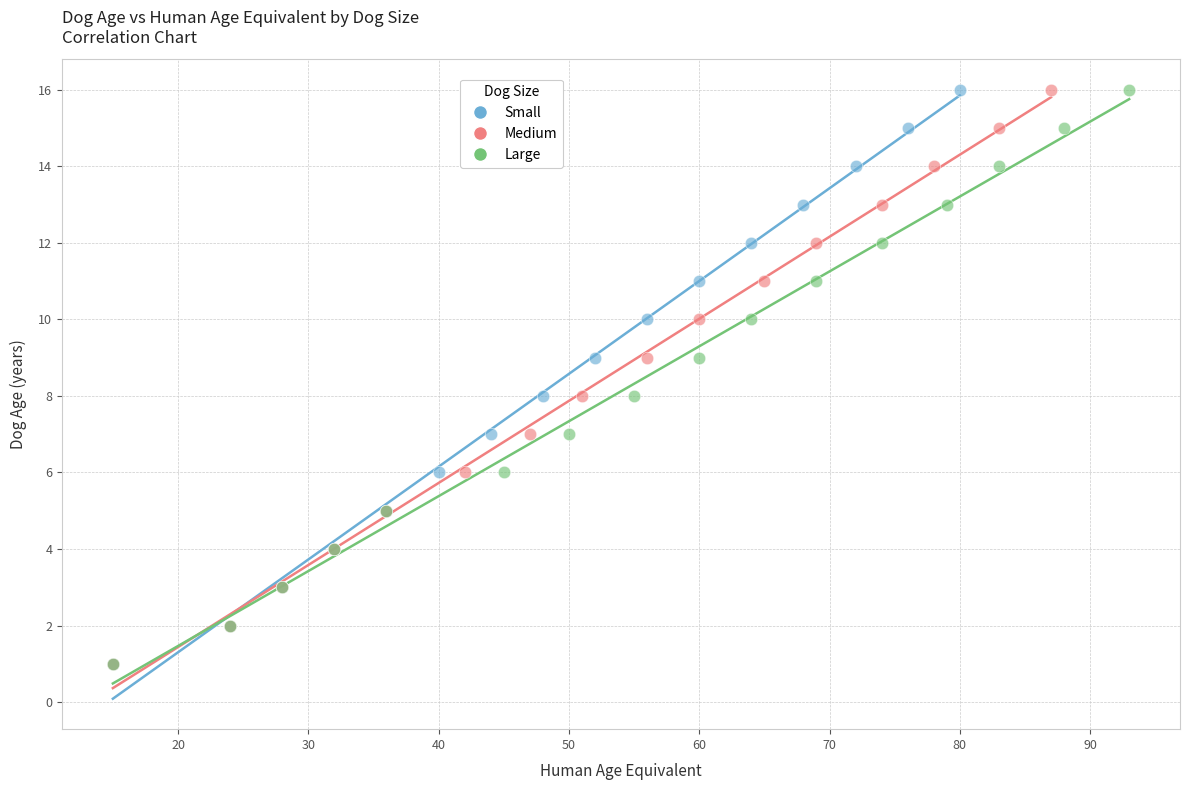

What are all the series names shown in the legend?

Small, Medium, Large